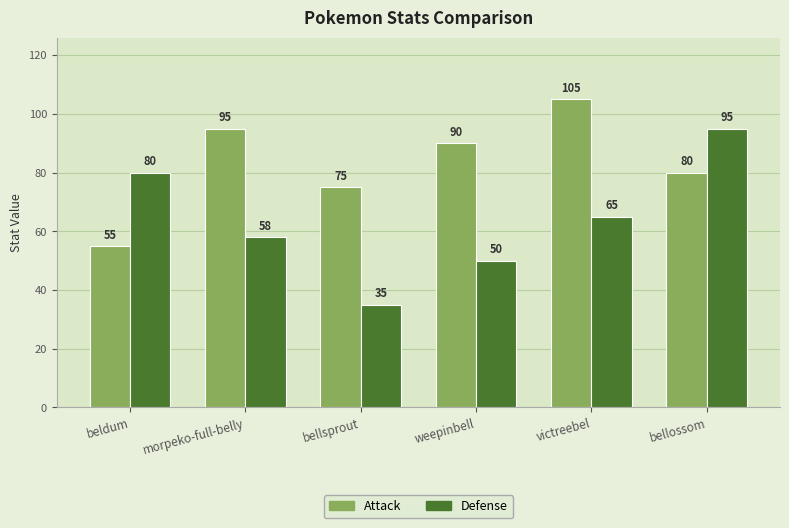

Count the Defense values in the range 50 to 80.

4